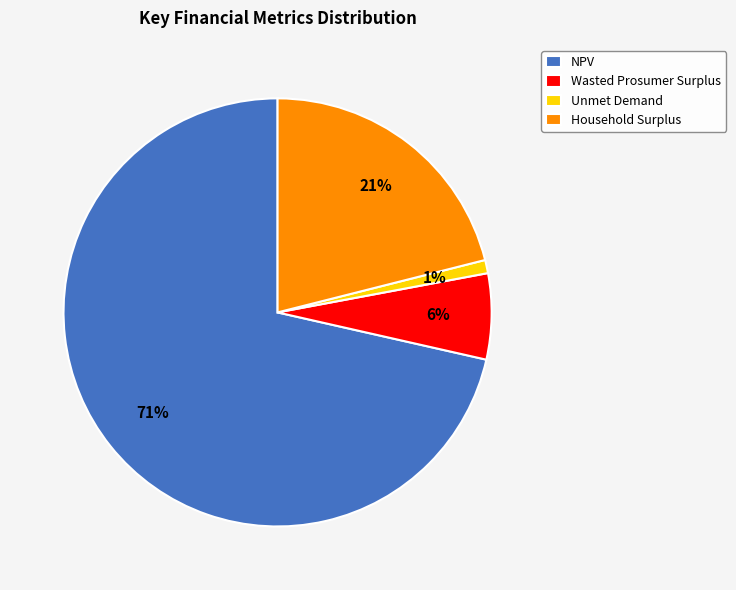

How many slices are in this pie chart?

4